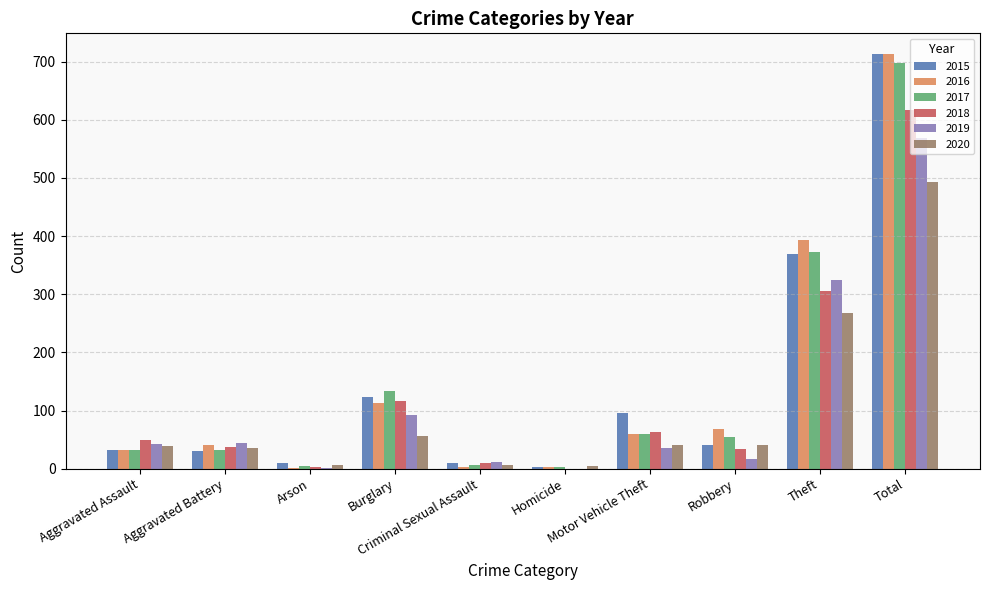

Between Arson and Robbery, which series saw the biggest shift?

2016